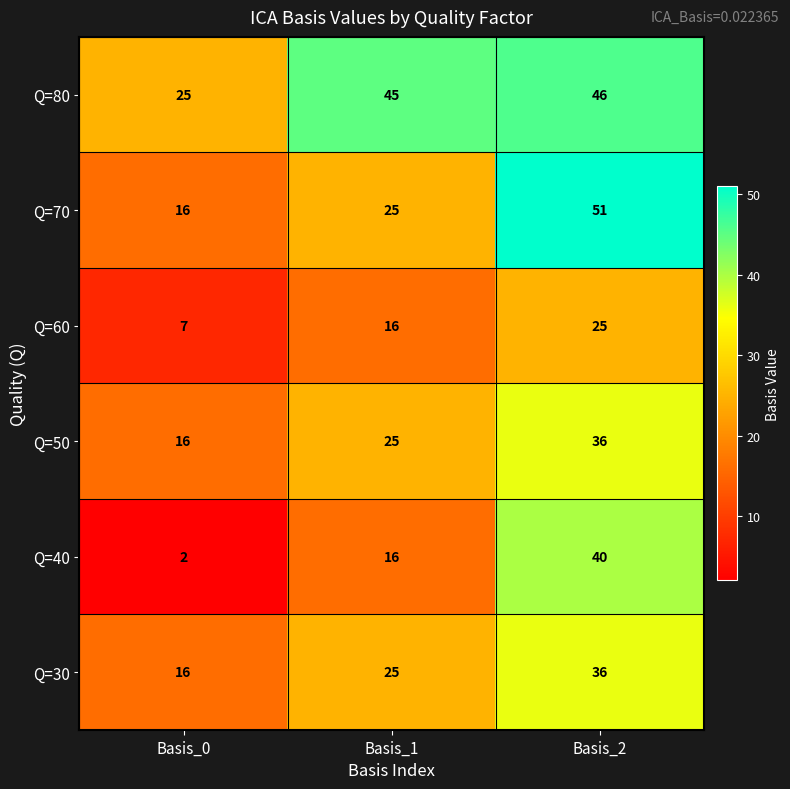

At which category is the sum across all series the highest?

Basis_2